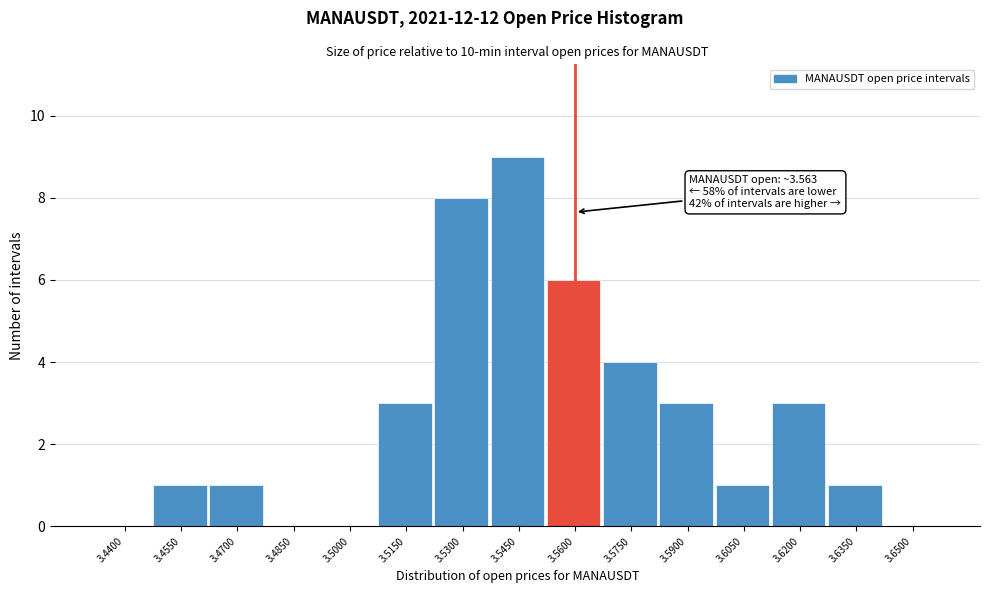

Reading left to right, what are all the values shown in this chart?

3.4400=0	3.4550=1	3.4700=1	3.4850=0	3.5000=0	3.5150=3	3.5300=8	3.5450=9	3.5600=6	3.5750=4	3.5900=3	3.6050=1	3.6200=3	3.6350=1	3.6500=0